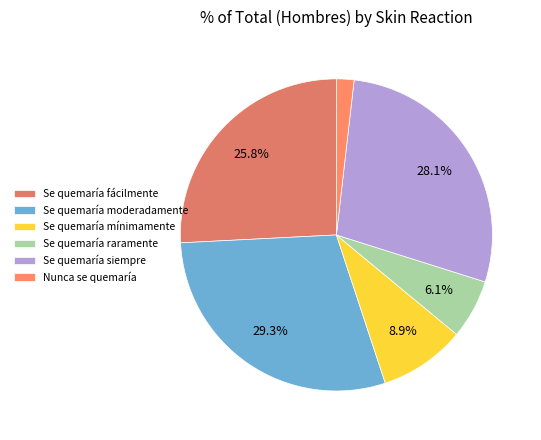

Is the sum of Nunca se quemaría and Se quemaría mínimamente greater than half?

No